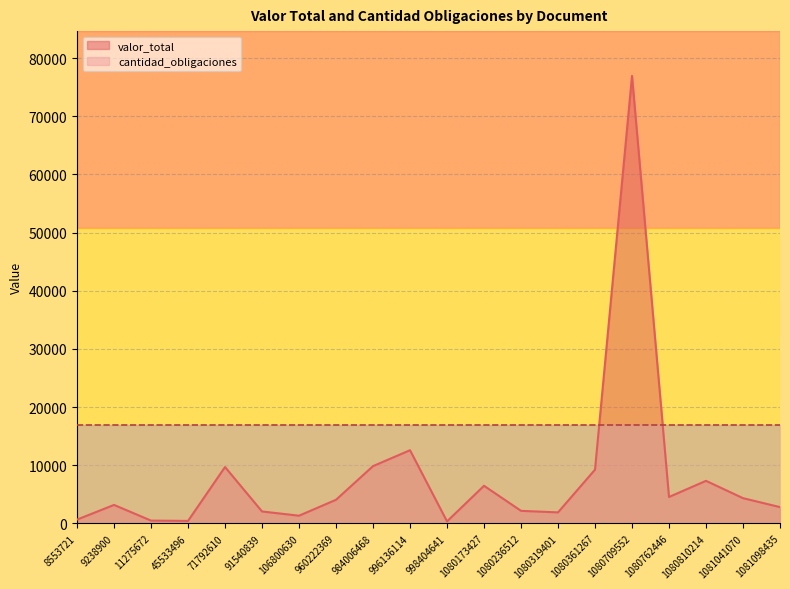

What is the sum of the values at 91540839 and 106800630?

3376.9